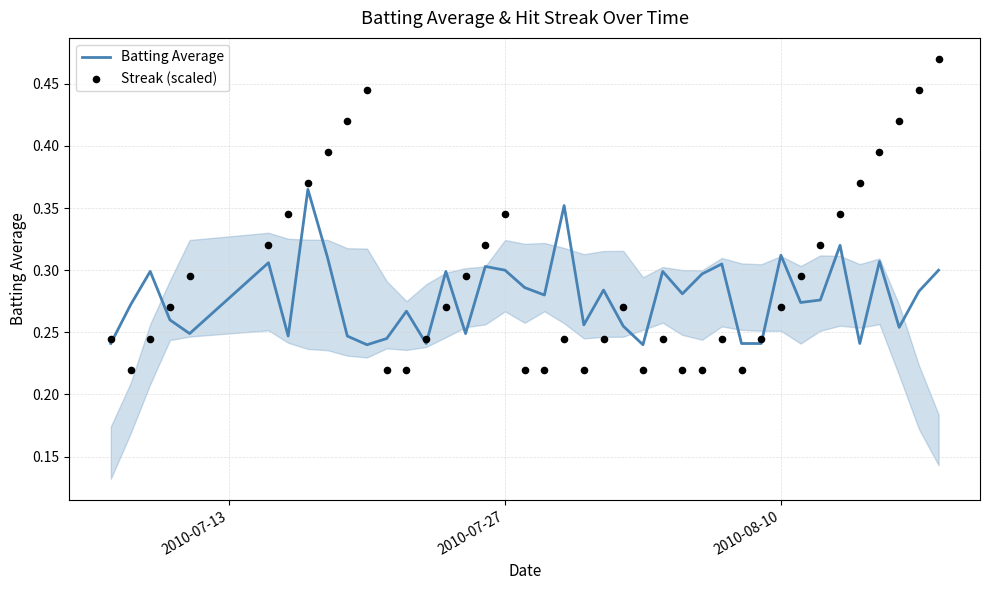

At how many categories does at least one series exceed 0?

40